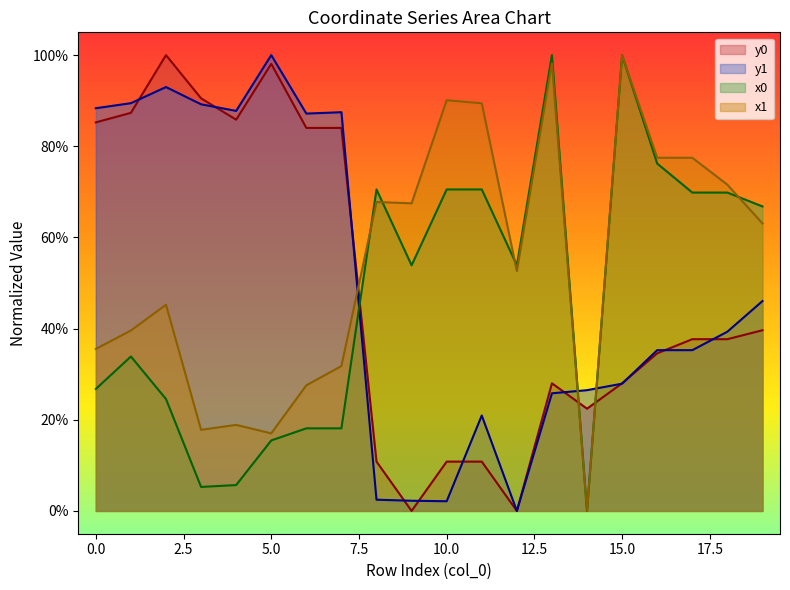

Which series has the largest range (max minus min)?

x0